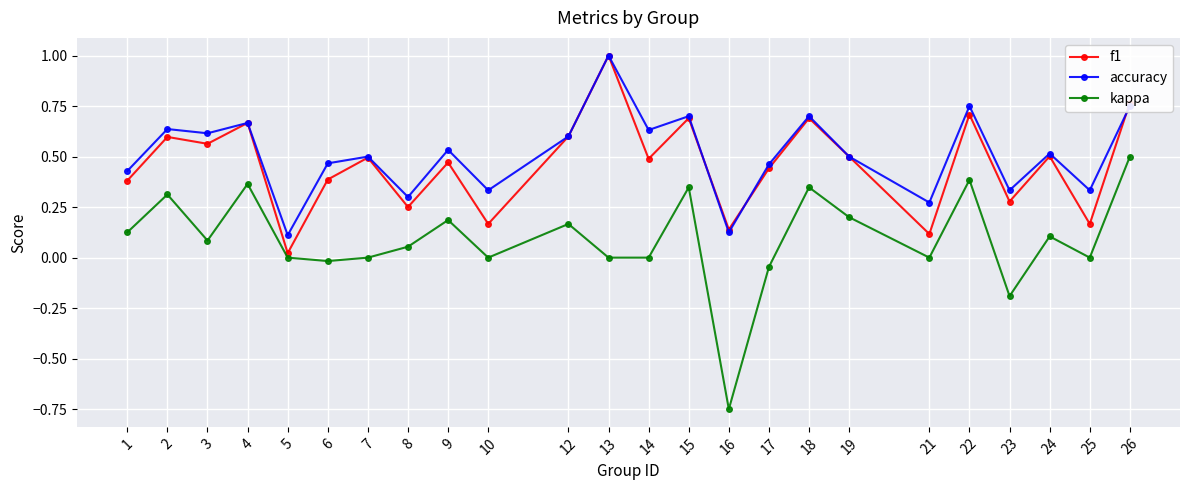

True or false: accuracy and kappa cross at least once.

False